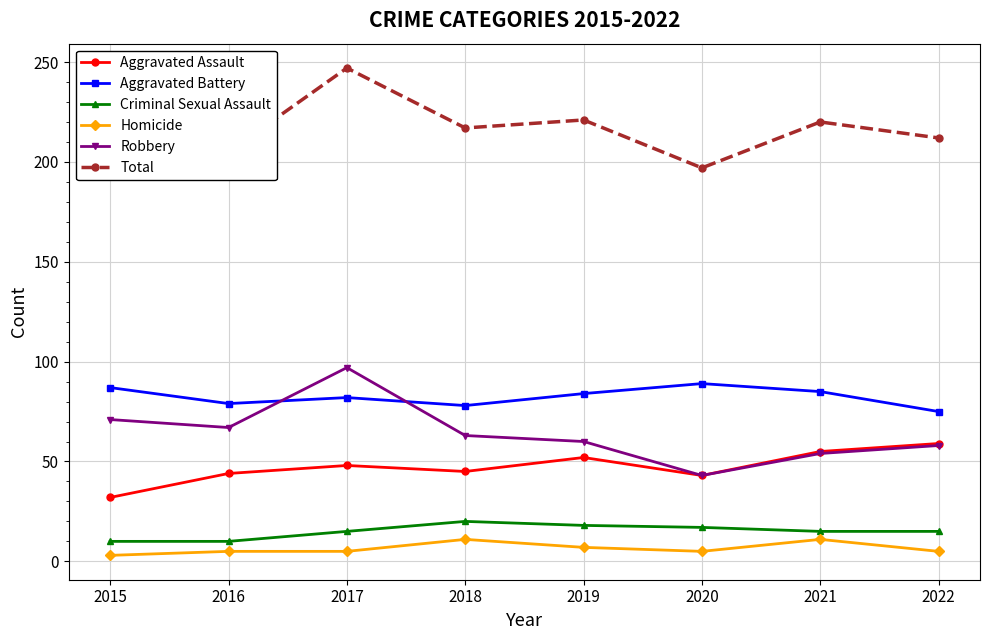

In Aggravated Battery, how many points are lower than both neighbors (excluding endpoints)?

2